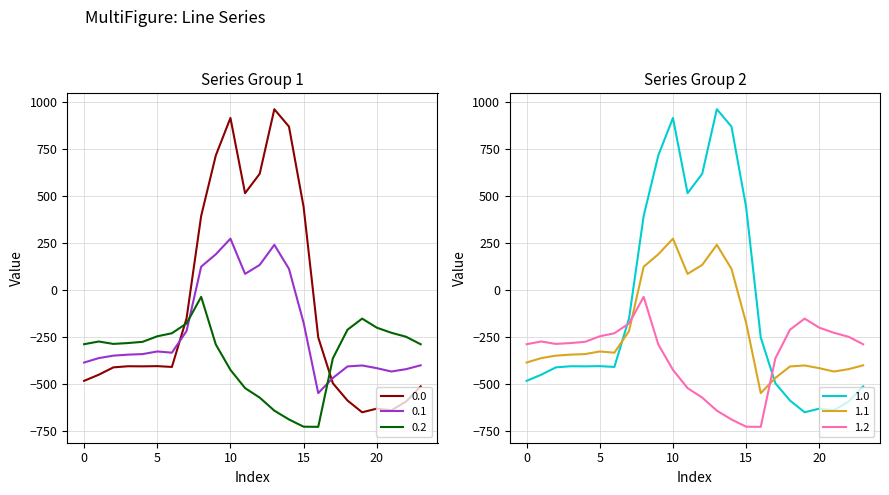

What is the average value of the 1.1 series?

-214.3